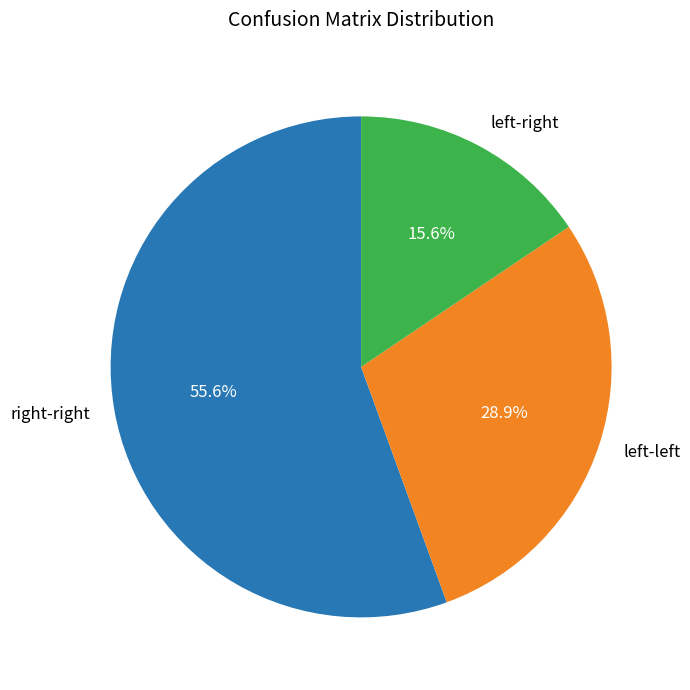

What is the smallest slice in the pie chart?

left-right